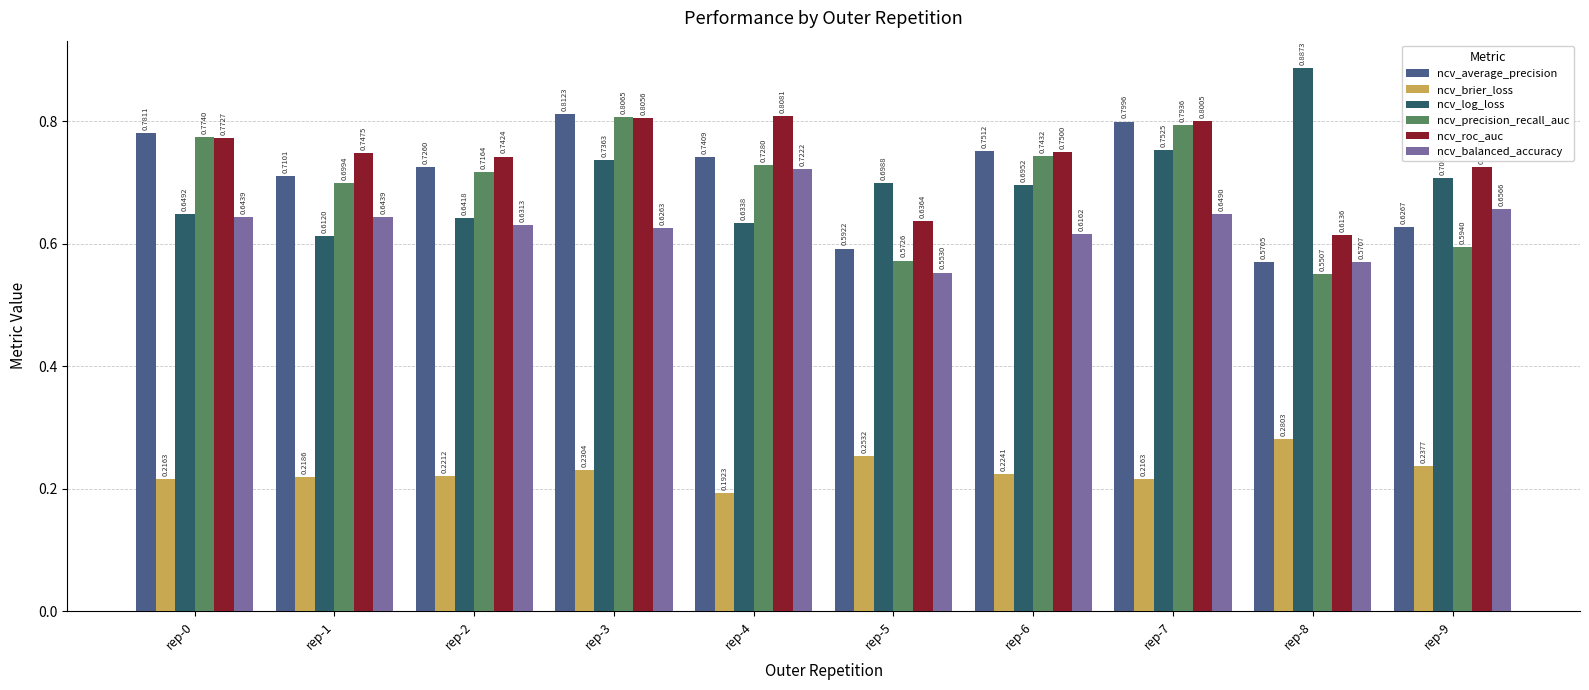

List the series in order of their peak value, highest first.

ncv_log_loss, ncv_average_precision, ncv_roc_auc, ncv_precision_recall_auc, ncv_balanced_accuracy, ncv_brier_loss